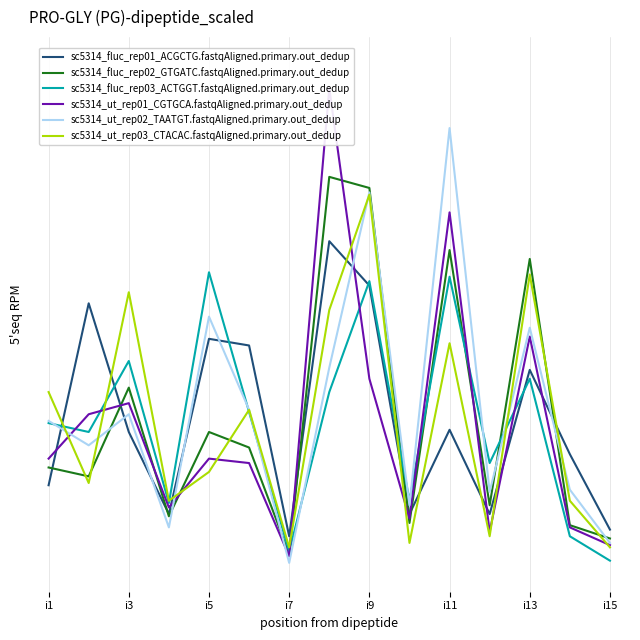

True or false: sc5314_fluc_rep03_ACTGGT.fastqAligned.primary.out_dedup has more than 1 interior local peaks.

True